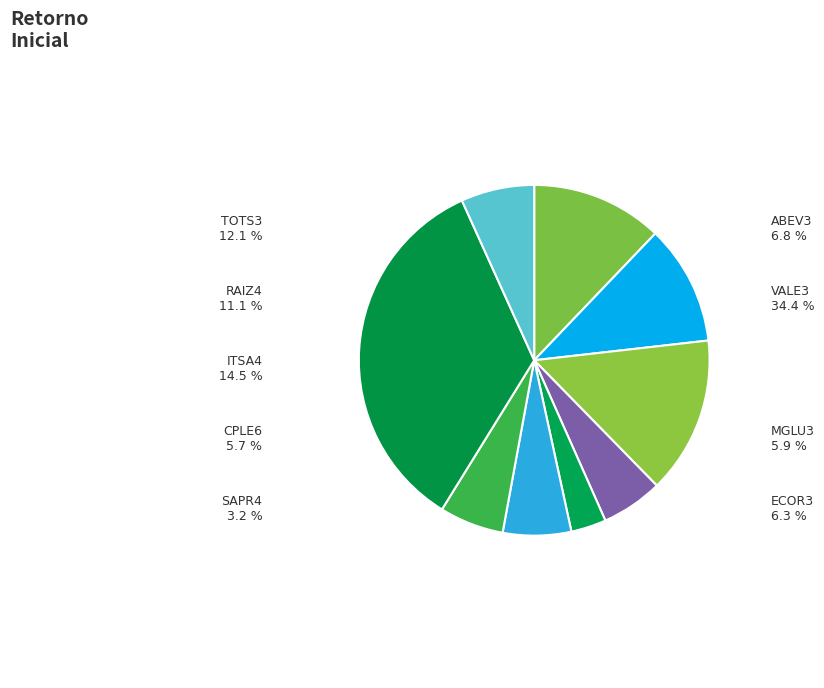

To the nearest percent, what portion does MGLU3 represent?

6%